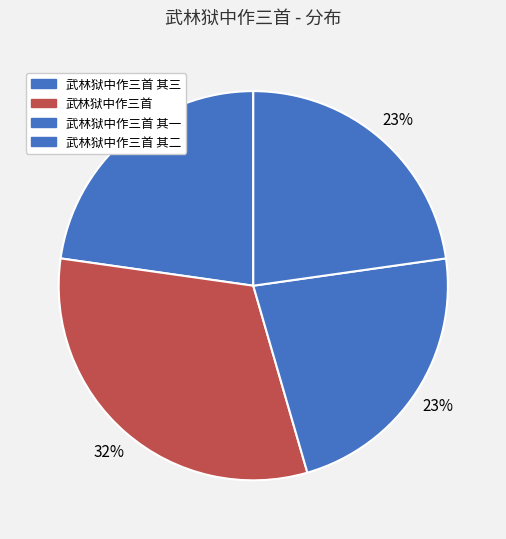

How many segments does this pie chart have?

4